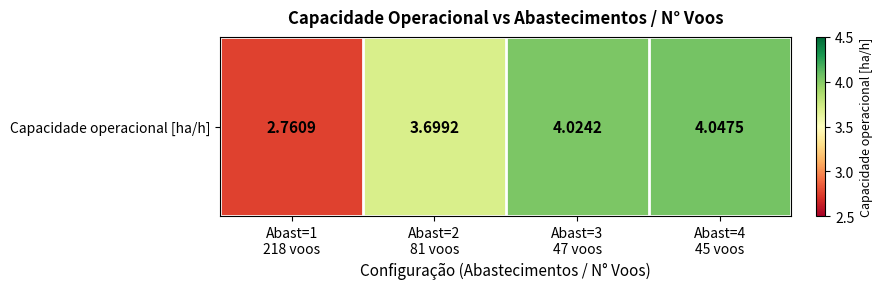

Count the number of data series in this chart.

1